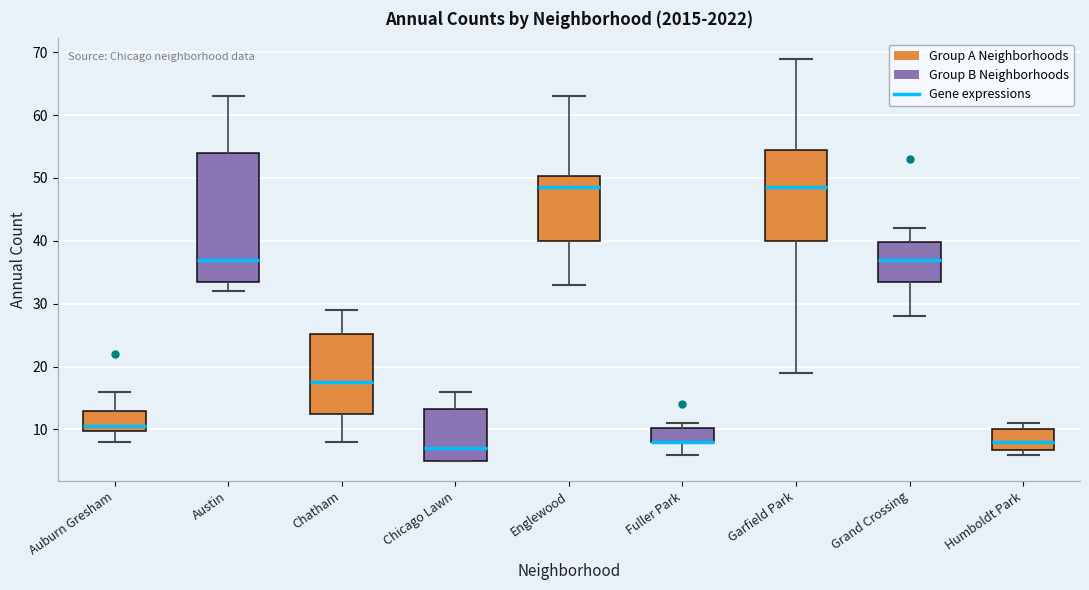

Where does the upper whisker of the box for Grand Crossing end on the y-axis? The values are not printed on the chart, so give them approximately, as read against the axis.

42